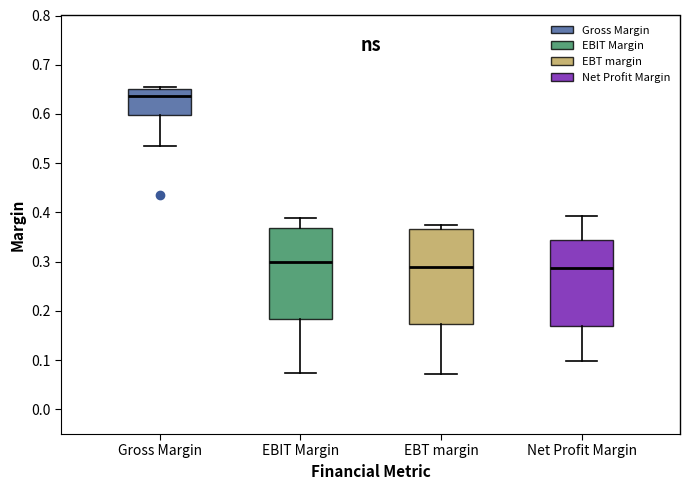

Where does the upper whisker of the box for Net Profit Margin end on the y-axis? The values are not printed on the chart, so give them approximately, as read against the axis.

0.39